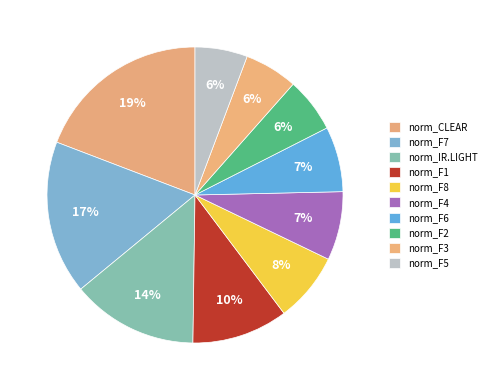

How many slices are in this pie chart?

10